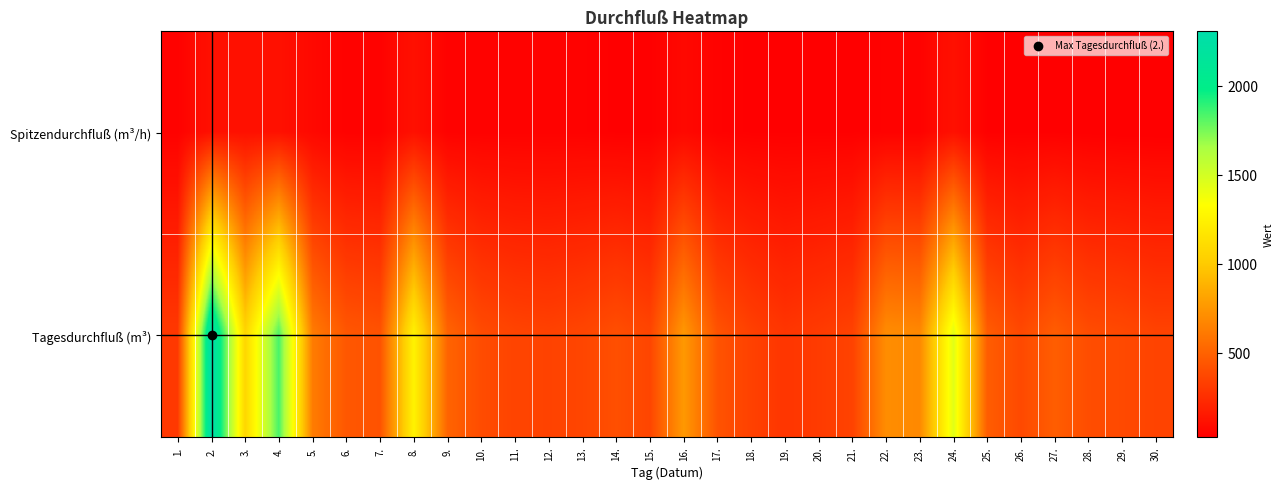

What is the difference between the highest and lowest values at 17.?

386.8